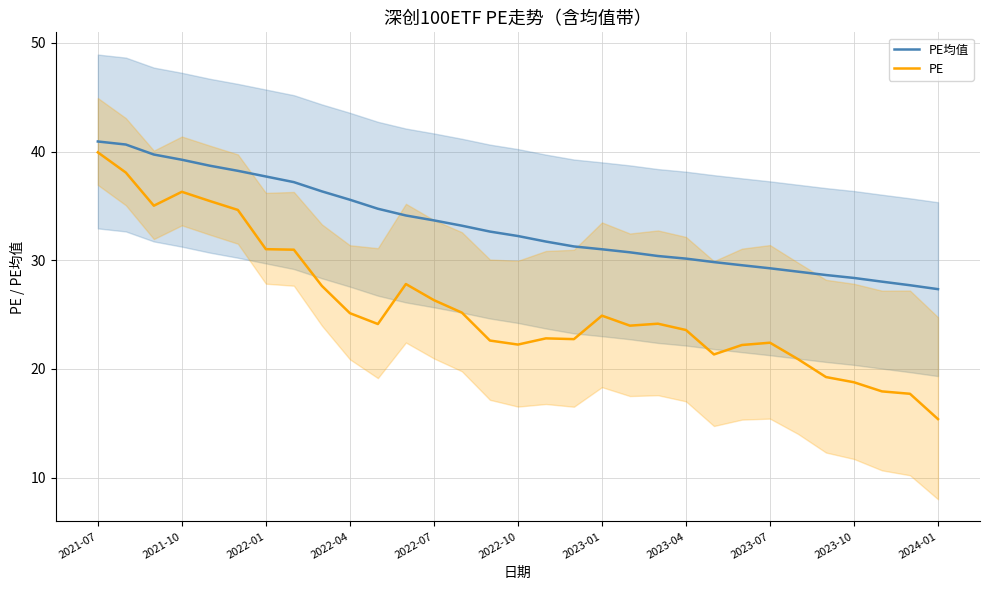

Reading left to right, what are all the values shown in this chart?

PE均值: 40.9	40.6	39.7	39.2	38.7	38.2	37.7	37.2	36.3	35.6	34.7	34.1	33.7	33.2	32.6	32.2	31.7	31.3	31.0	30.7	30.4	30.1	29.8	29.5	29.3	28.9	28.6	28.4	28.0	27.7	27.3
PE: 39.9	38.1	35.0	36.3	35.5	34.6	31.0	31.0	27.6	25.1	24.1	27.8	26.3	25.2	22.6	22.2	22.8	22.7	24.9	24.0	24.2	23.6	21.3	22.2	22.4	20.9	19.2	18.8	17.9	17.7	15.4